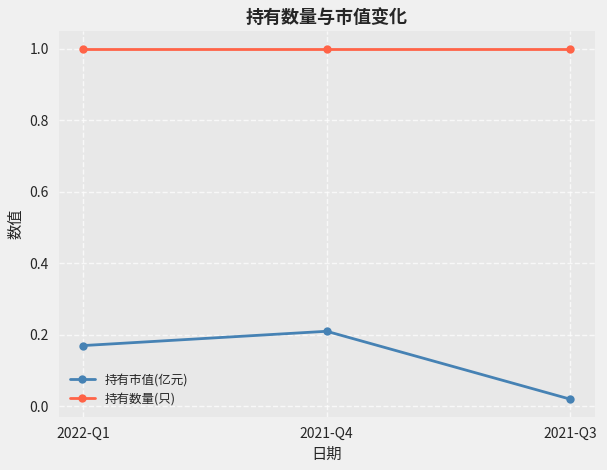

Is it true that 持有数量(只) equals 1.0 at 2021-Q3?

True